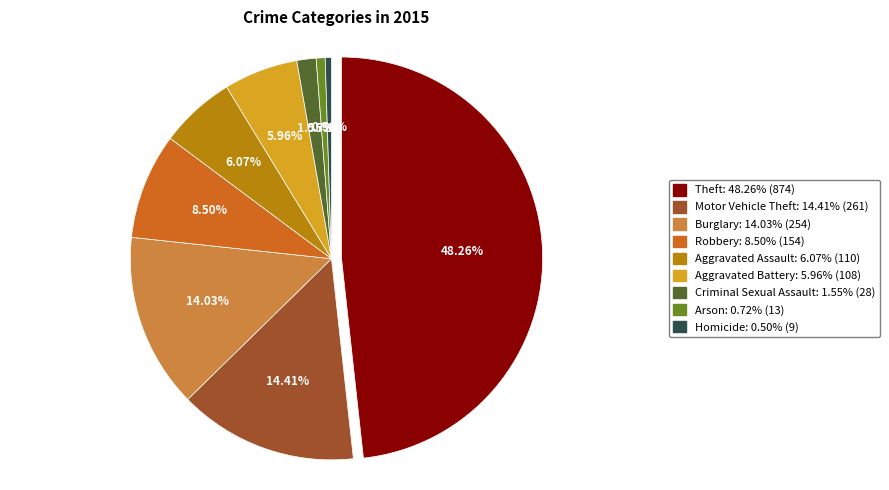

Approximately how many times larger is the value at Homicide compared to Aggravated Battery?

0.1